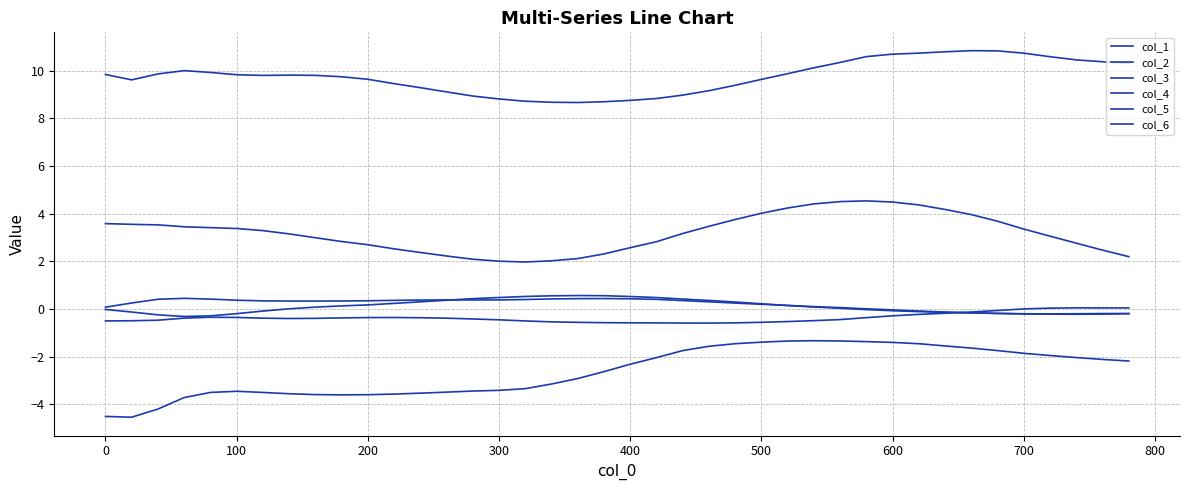

Does the chart have visible grid lines?

Yes